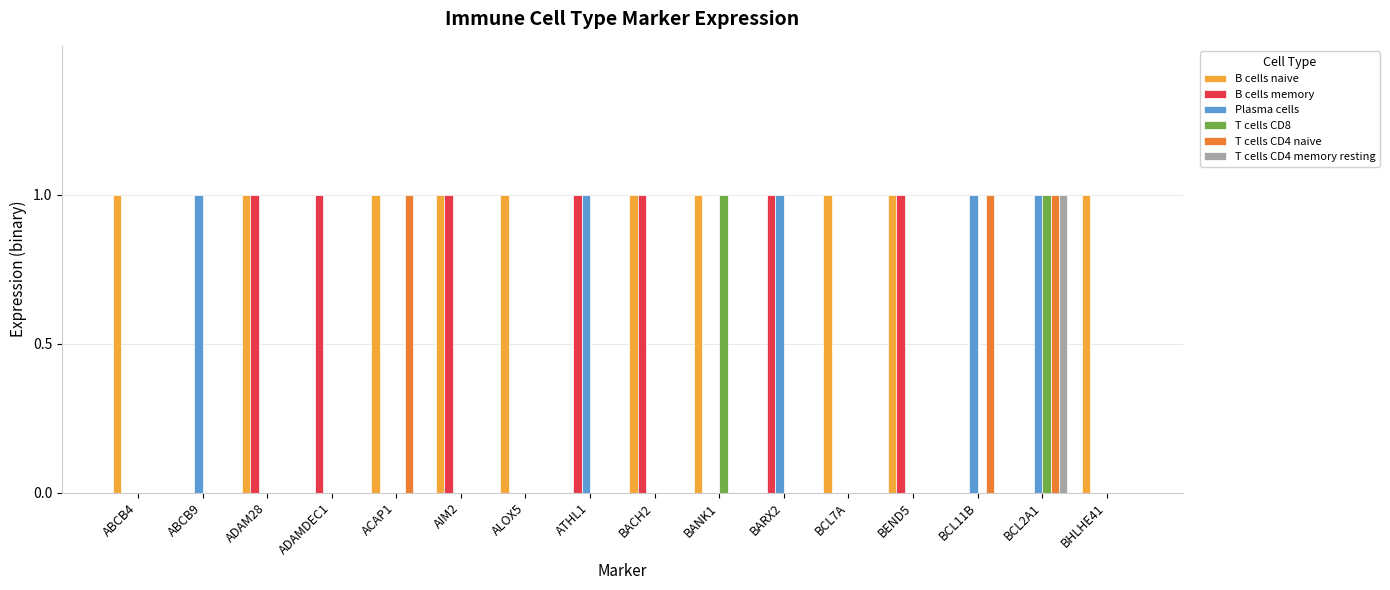

True or false: Plasma cells has a value of 0 at ALOX5.

True